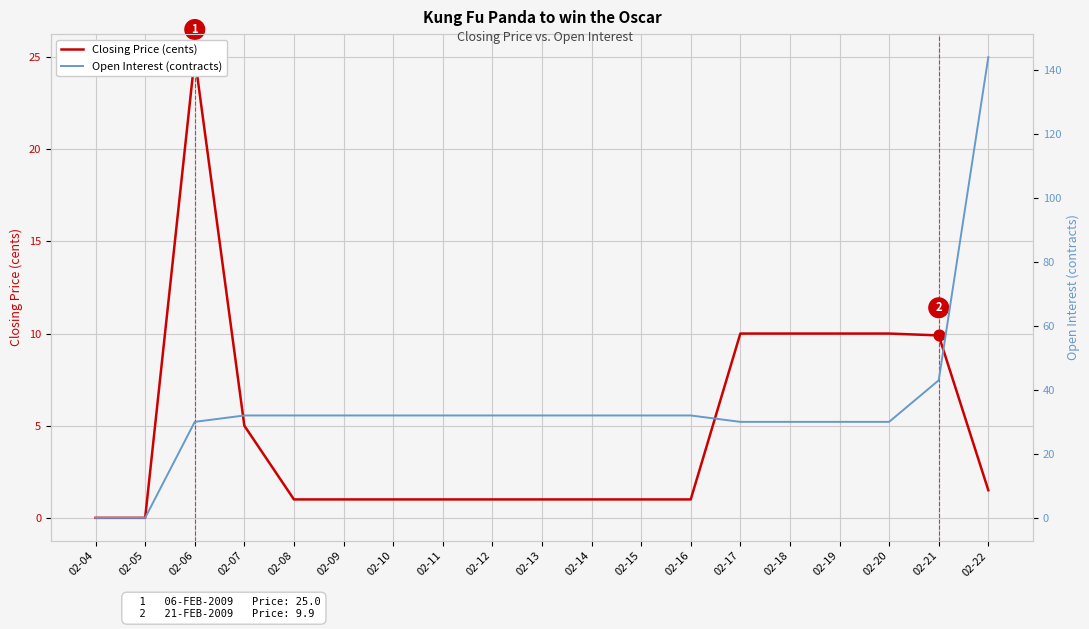

What are all the series names shown in the legend?

Closing Price (cents), Open Interest (contracts)